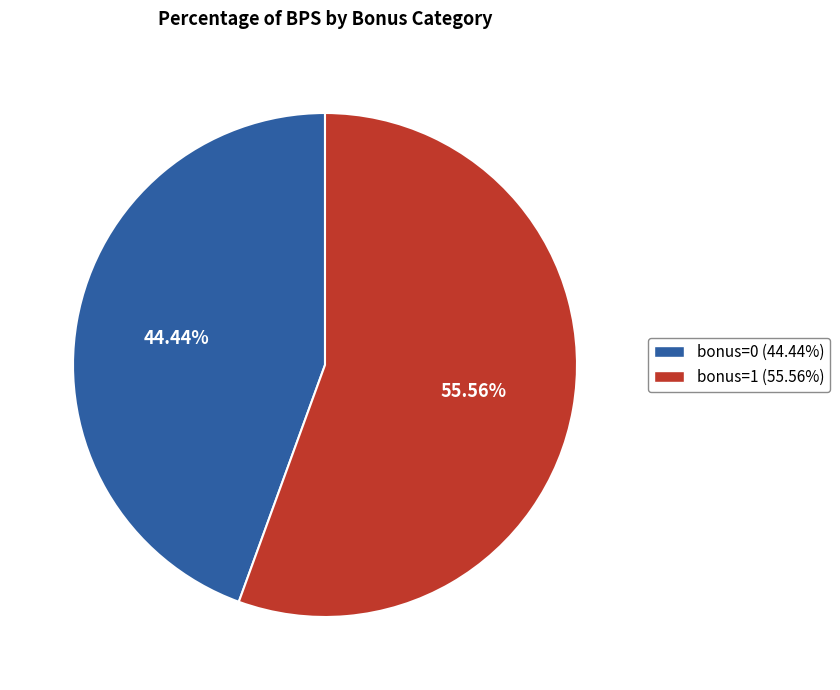

Is there a majority slice in this chart?

Yes